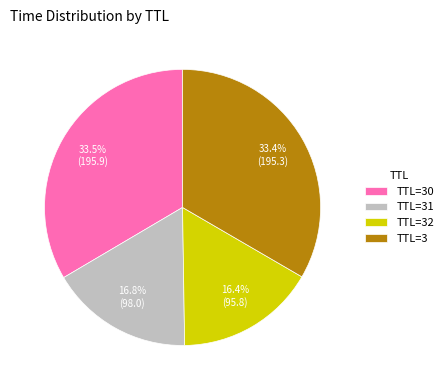

Between TTL=3 and TTL=31, which is larger?

TTL=3